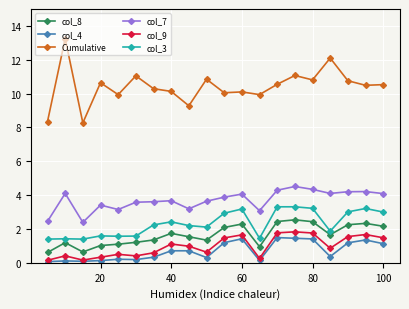

True or false: Cumulative and col_7 cross at least once.

False